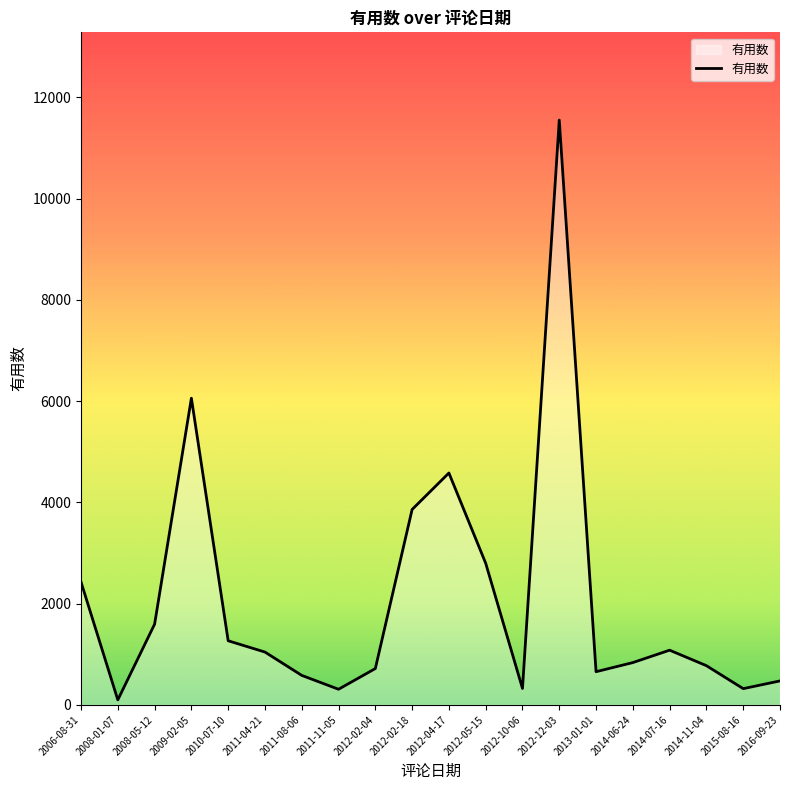

Is it true that the value at 2012-05-15 is 2798?

True